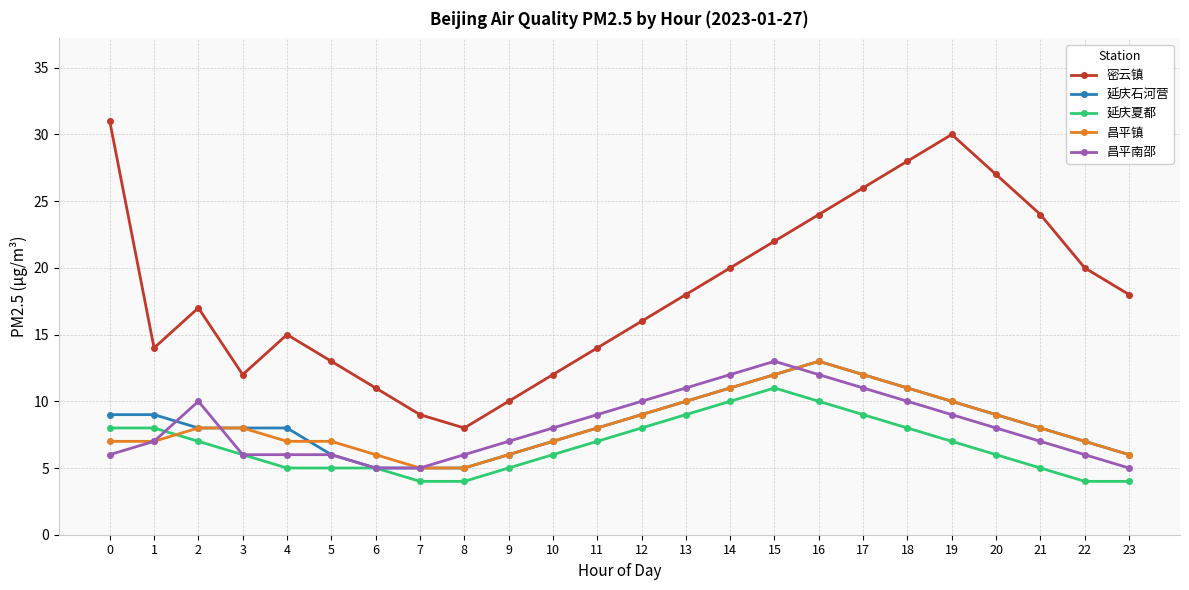

What is the value of the 昌平镇 point at the 11th from the left?

7